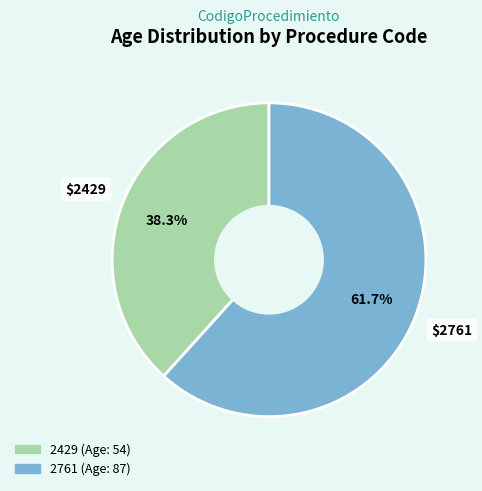

Combined, what portion of the pie is 2429 and 2761?

100.0%